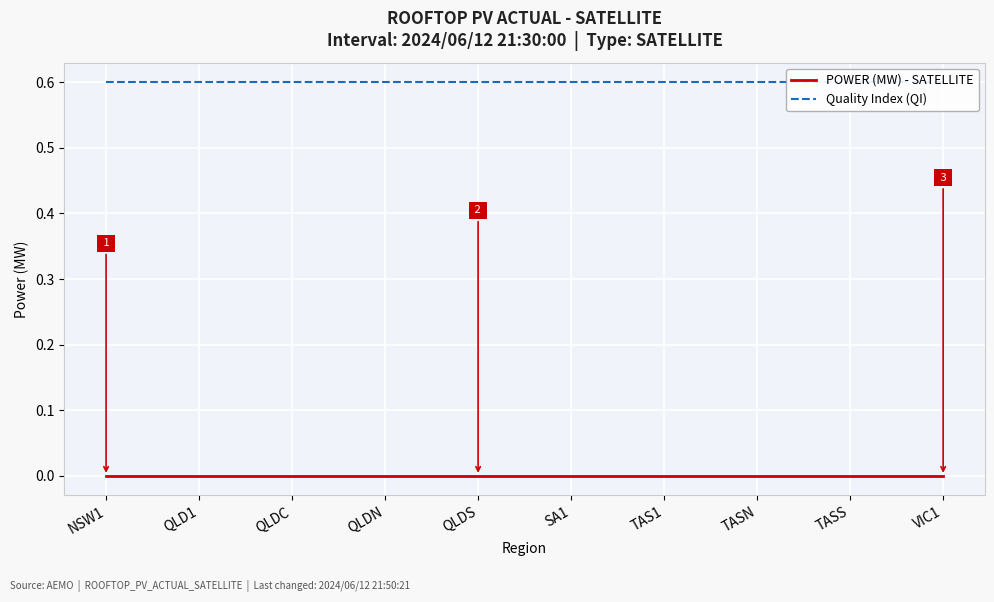

Which series has the widest spread of values?

POWER (MW) - SATELLITE